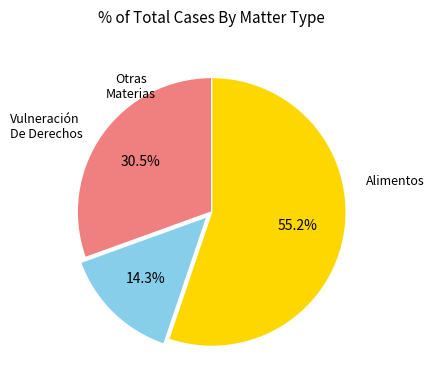

Is there a majority slice in this chart?

Yes